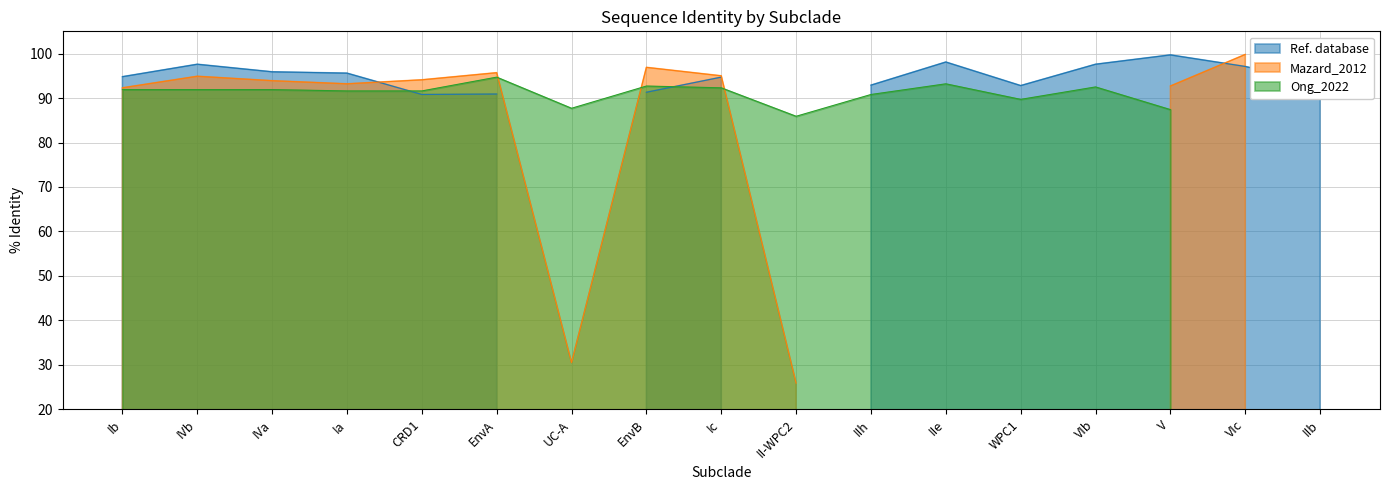

Which has a higher value, 7 or 10?

7